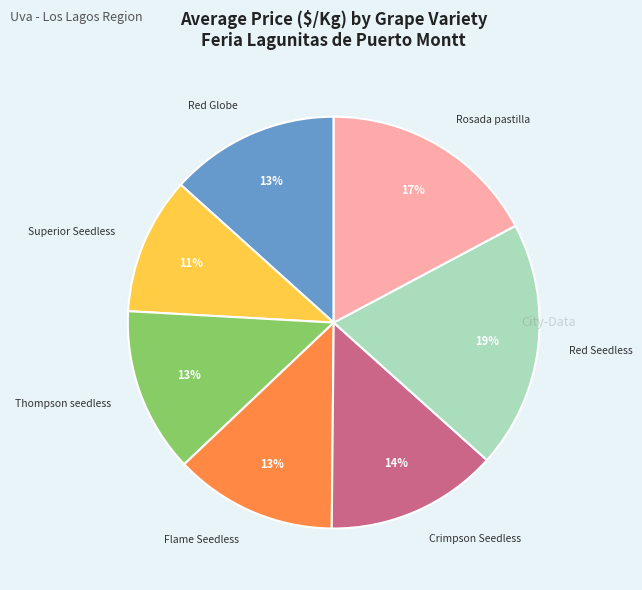

What is the largest slice in the pie chart?

Red Seedless